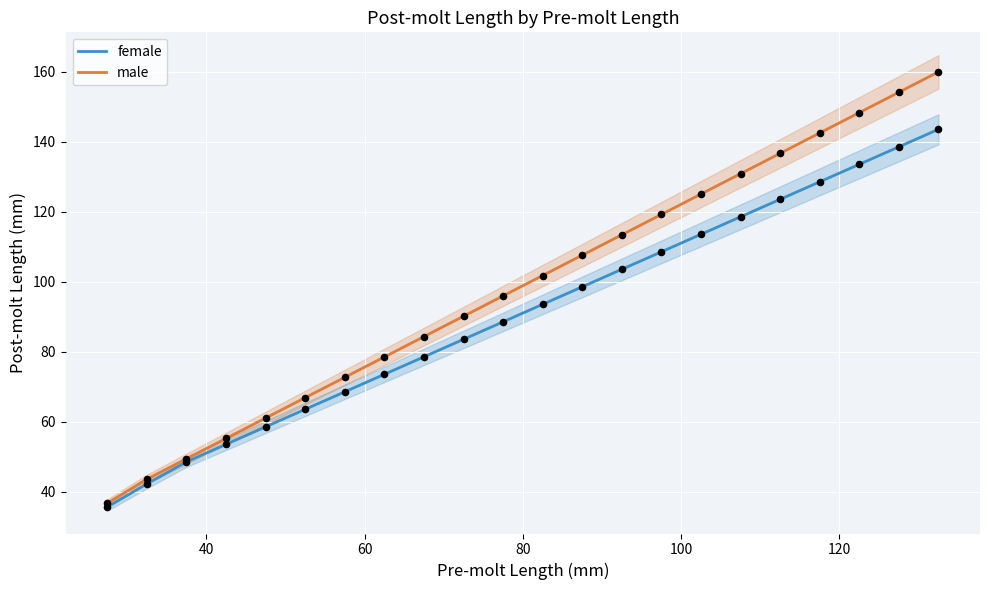

Which series has the largest total across all categories?

male